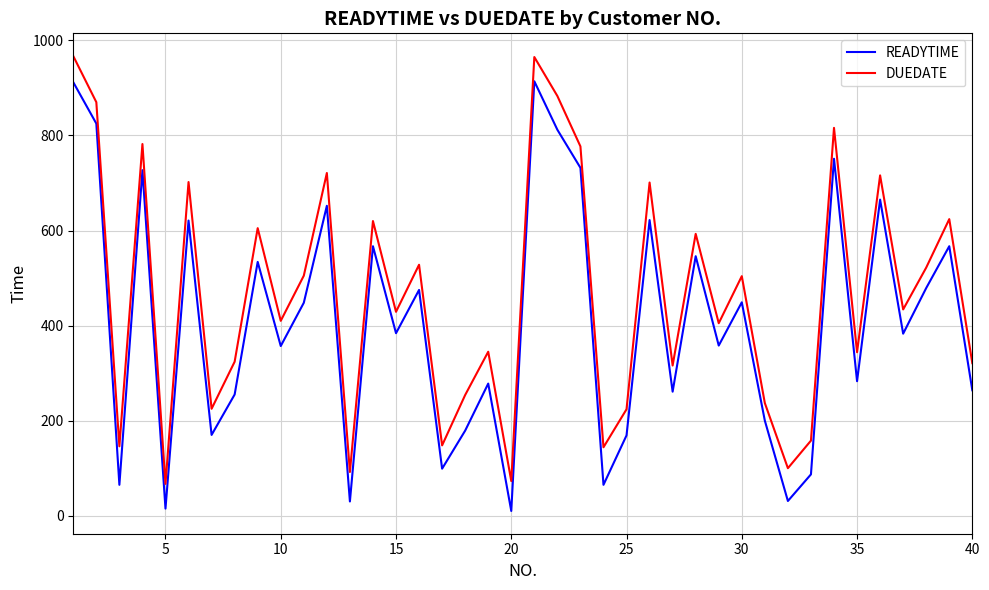

List the series in order of their peak value, lowest first.

READYTIME, DUEDATE